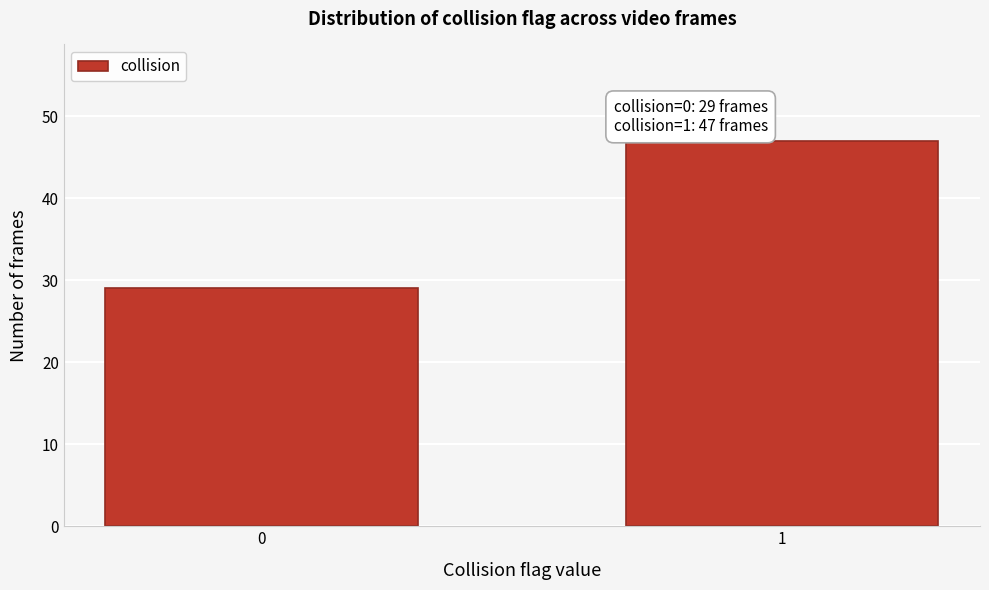

Reading right to left, transcribe all the data shown in this chart.

47	29